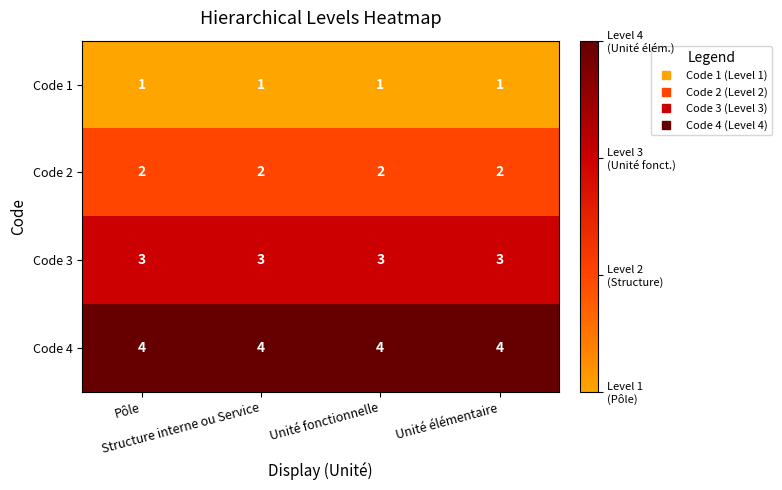

What is the spread (max minus min) of values at Structure interne ou Service?

3